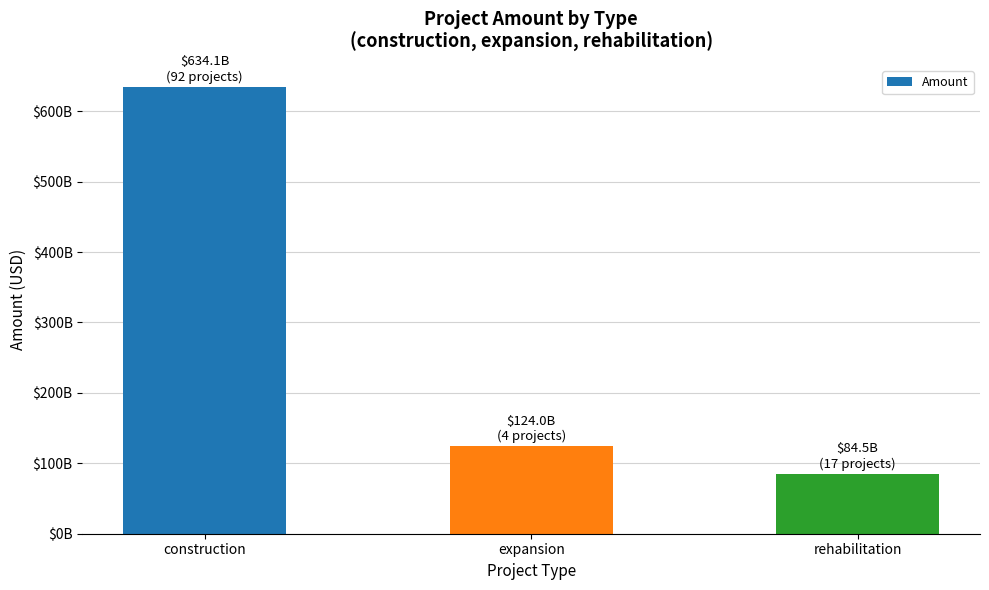

How many bars are there in total?

3